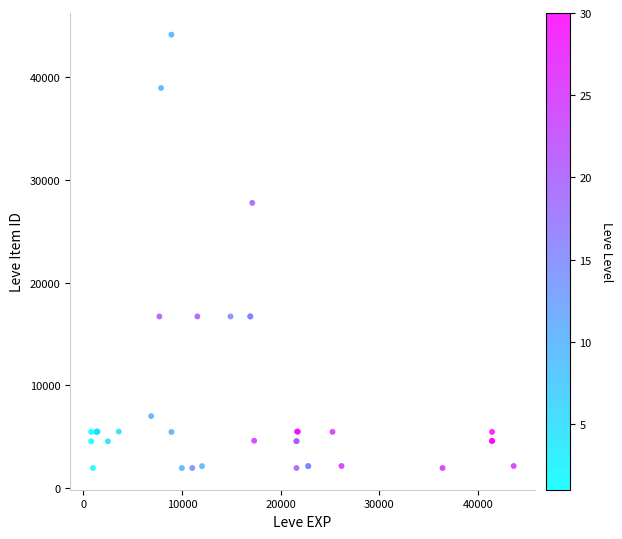

What Y value in the scatter plot is closest to 23053?

27772